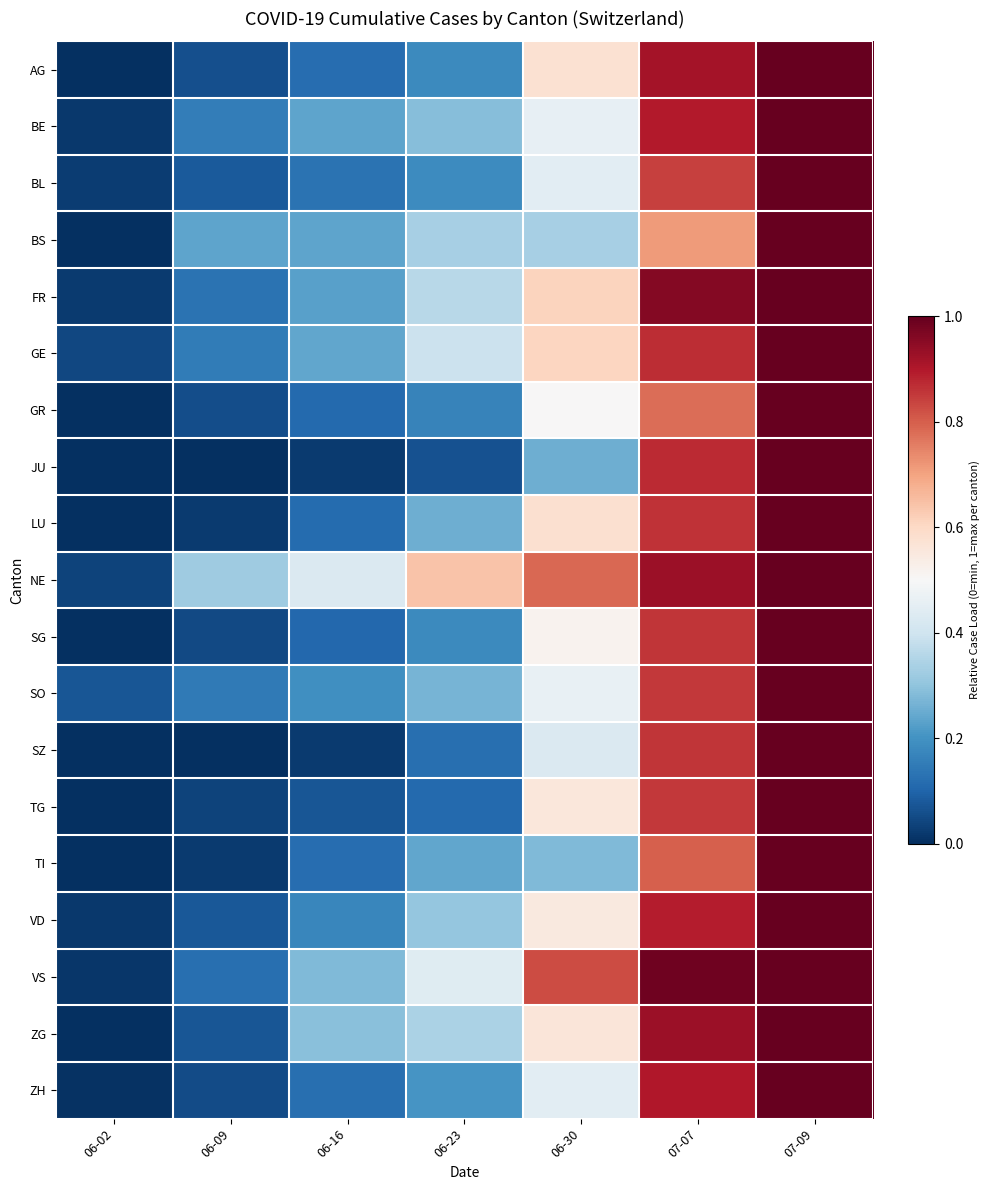

What is the total value across all series at 07-09?

19.0